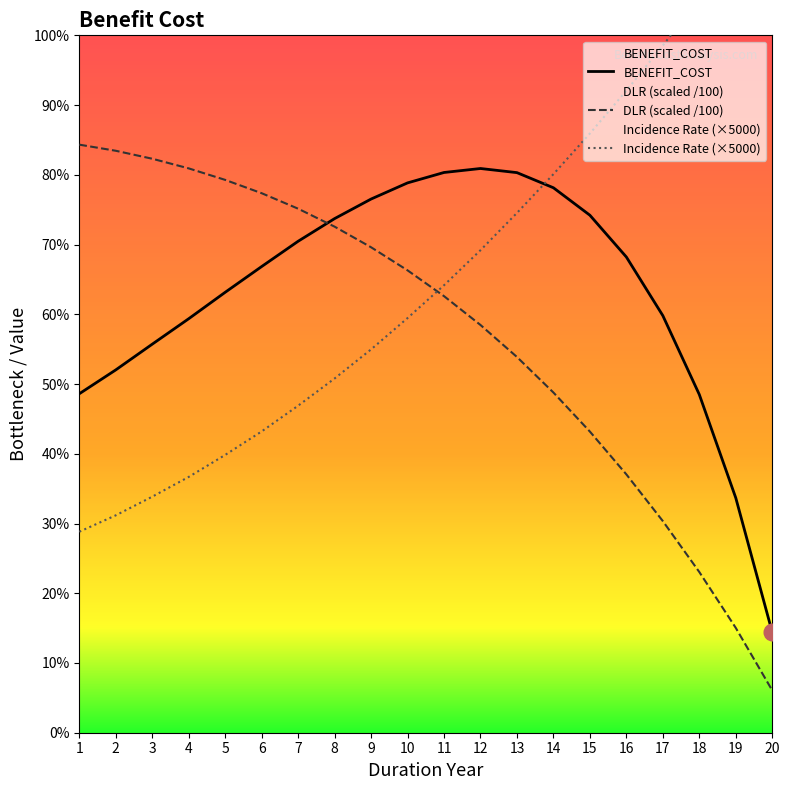

True or false: DLR has a value of 72.6 at 8.

True